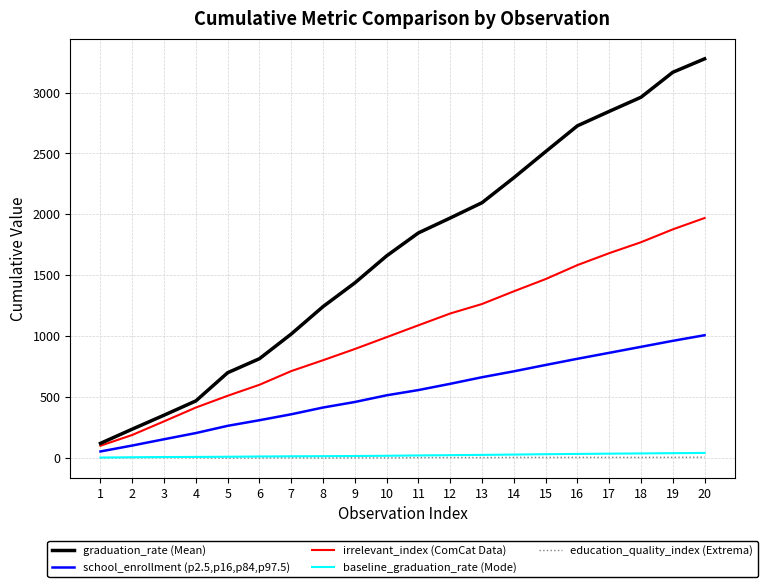

What is the minimum value shown in the chart?

-2.8